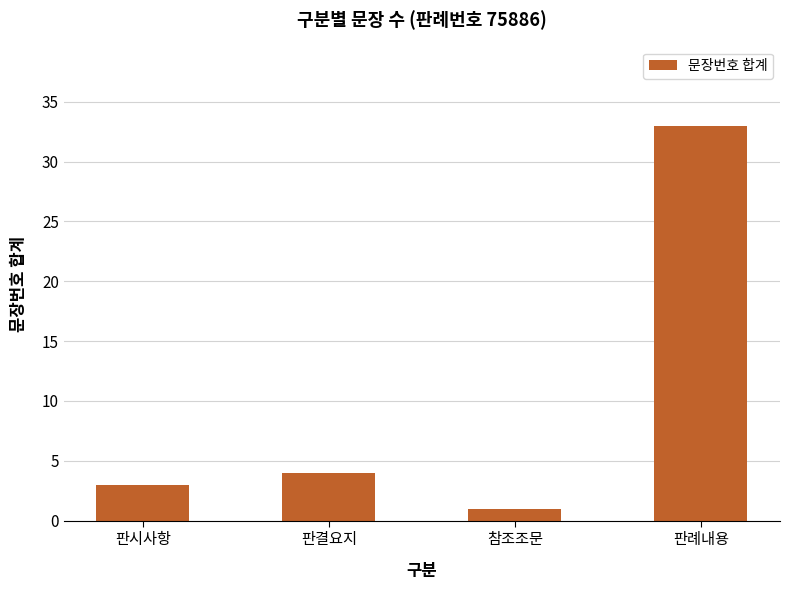

Rank the categories by value from highest to lowest.

판례내용, 판결요지, 판시사항, 참조조문